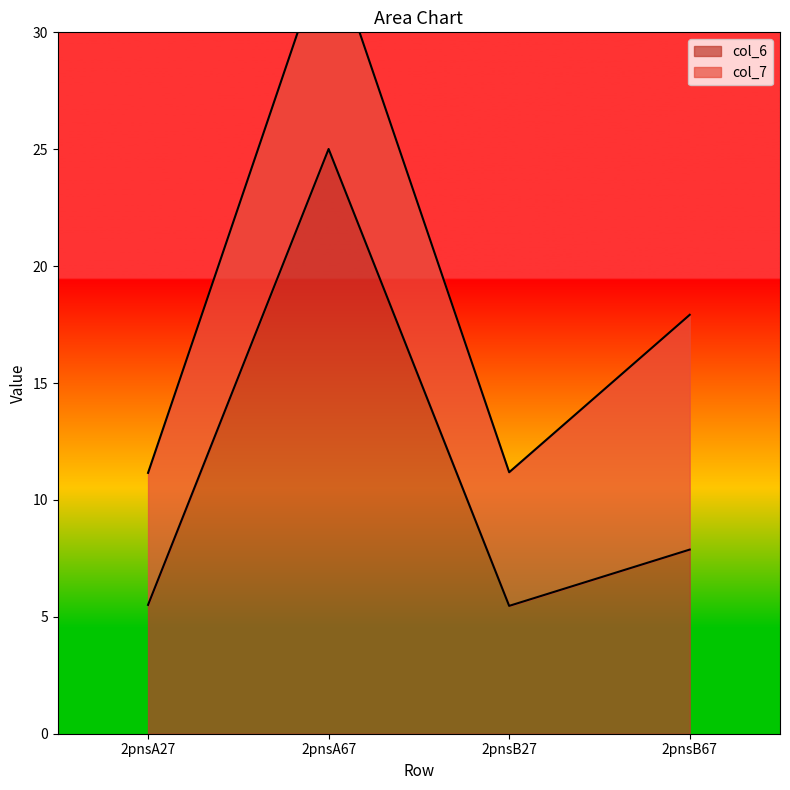

True or false: there are more than 1 points higher than both neighbors.

False